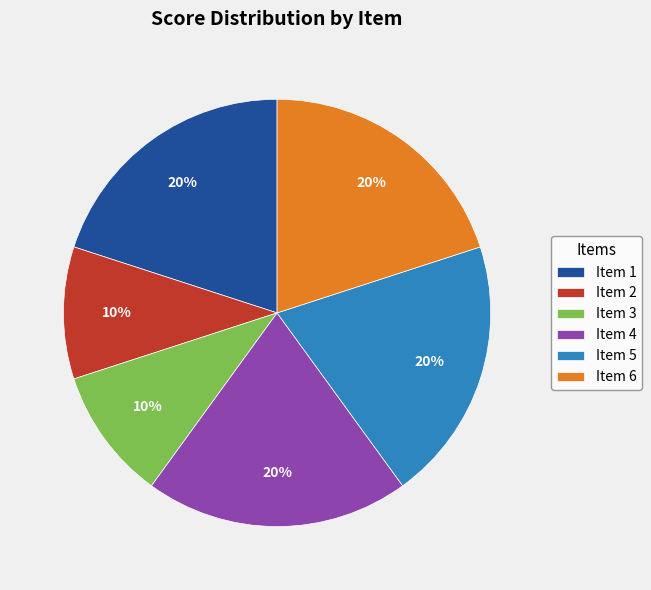

Approximately how many times larger is the value at Item 3 compared to Item 4?

0.5